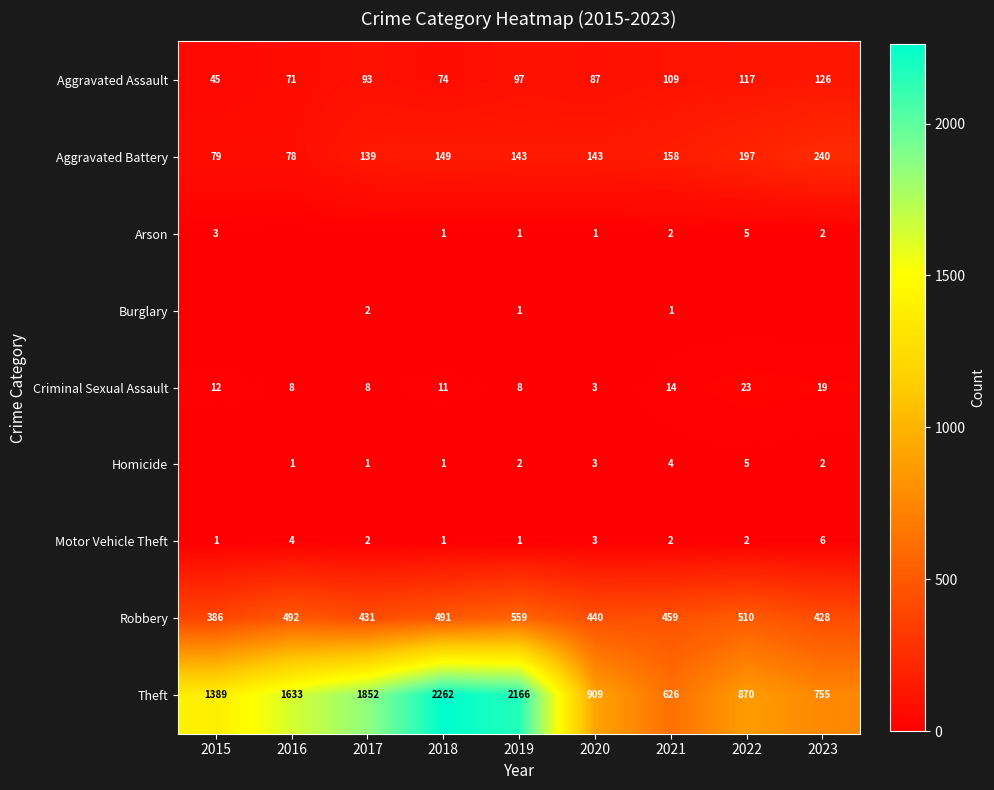

What is the average value of the Motor Vehicle Theft series?

2